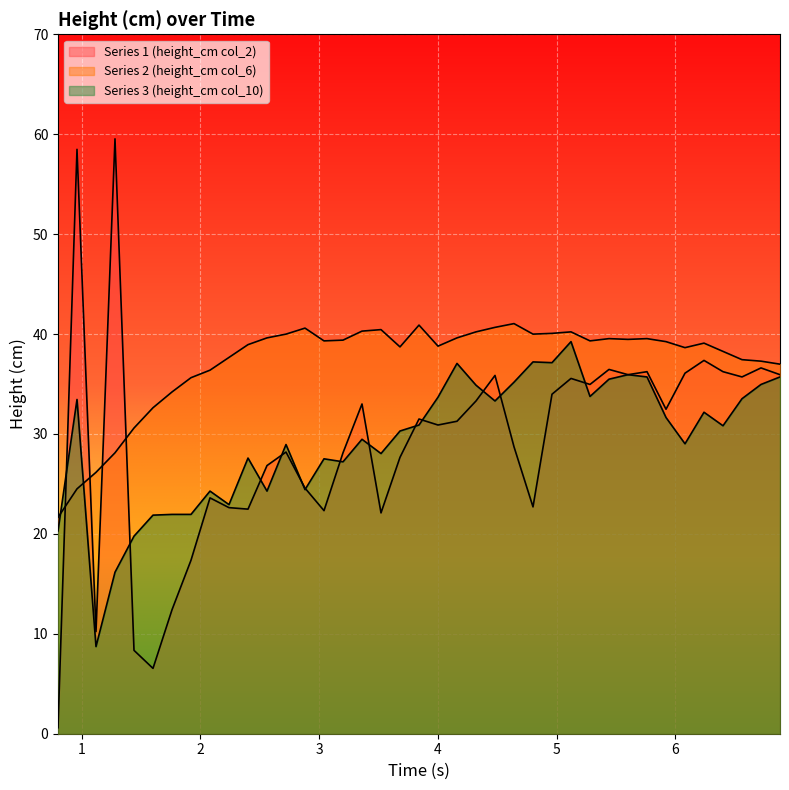

Reading left to right, what are all the values shown in this chart?

Series 1 (height_cm col_2): 0.6	58.5	10.2	59.5	8.3	6.5	12.4	17.4	23.6	22.6	22.5	26.8	28.2	24.6	22.3	28.1	33.0	22.1	27.7	31.5	30.9	31.3	33.3	35.9	28.7	22.7	34.0	35.6	35.0	36.5	35.9	36.2	32.5	36.1	37.4	36.2	35.7	36.6	35.9
Series 2 (height_cm col_6): 21.6	24.5	26.2	28.1	30.6	32.6	34.2	35.6	36.4	37.7	38.9	39.6	40.0	40.6	39.3	39.4	40.3	40.4	38.7	40.9	38.8	39.6	40.2	40.7	41.0	40.0	40.1	40.2	39.3	39.5	39.5	39.5	39.2	38.6	39.1	38.3	37.4	37.3	37.0
Series 3 (height_cm col_10): 20.3	33.5	8.7	16.2	19.8	21.9	22.0	22.0	24.3	22.9	27.6	24.3	28.9	24.4	27.5	27.2	29.5	28.0	30.3	30.9	33.7	37.1	34.9	33.3	35.2	37.2	37.1	39.2	33.8	35.5	35.9	35.7	31.6	29.0	32.2	30.8	33.5	35.0	35.7